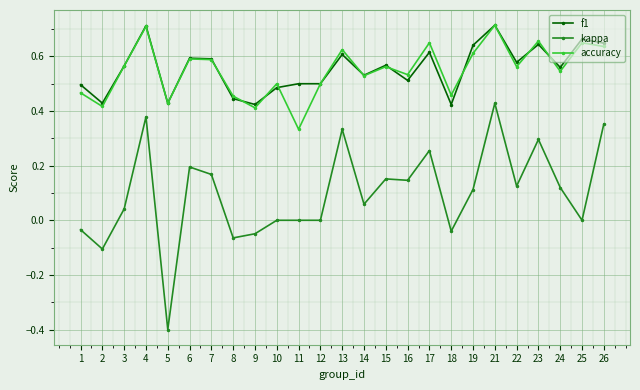

Which series ends up on top after the final intersection of f1 and accuracy?

f1